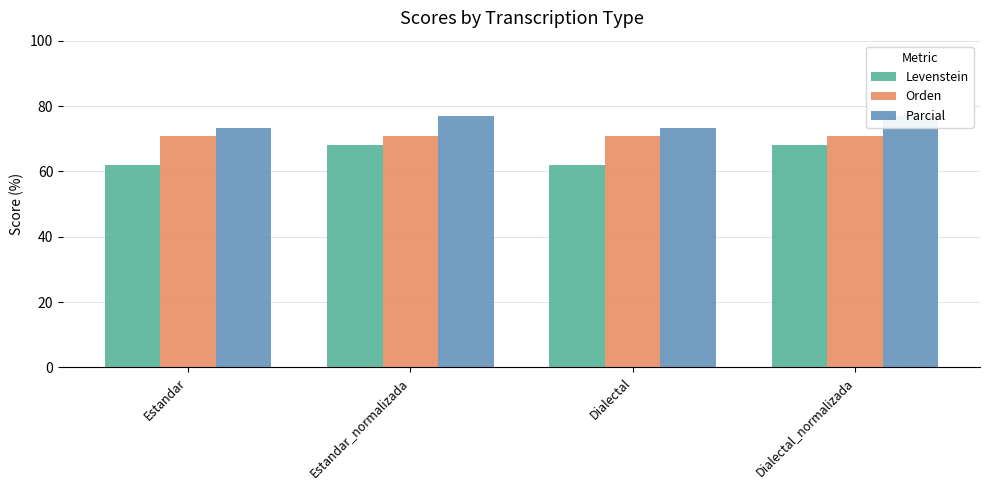

Rank the series at Dialectal from lowest to highest value.

Levenstein, Orden, Parcial